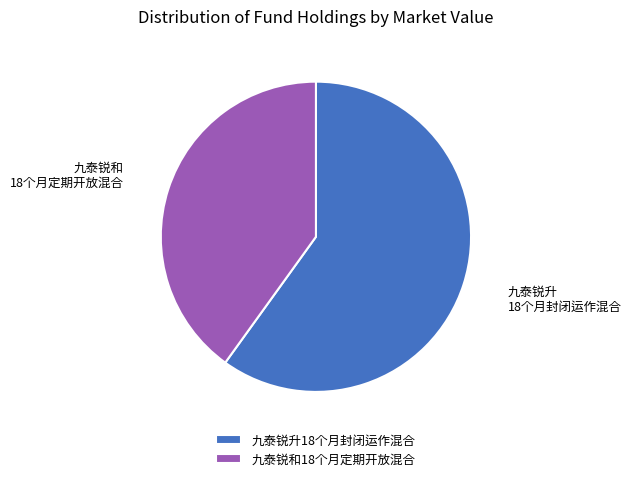

What is the largest slice in the pie chart?

九泰锐升18个月封闭运作混合